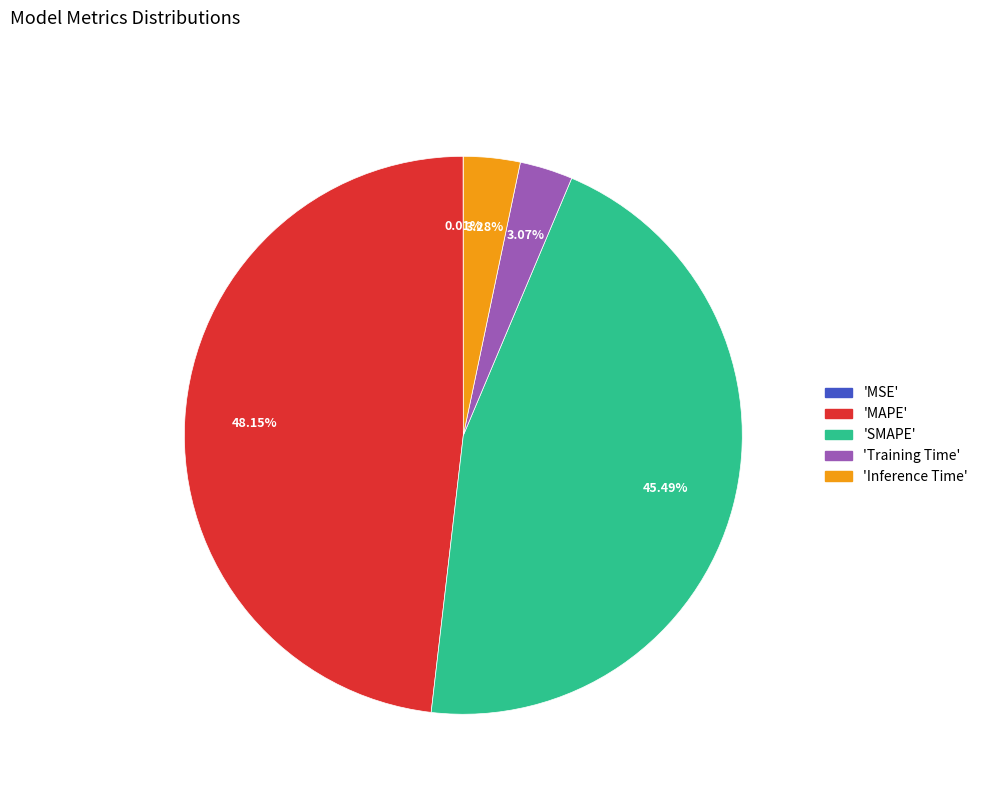

Is there a majority slice in this chart?

No